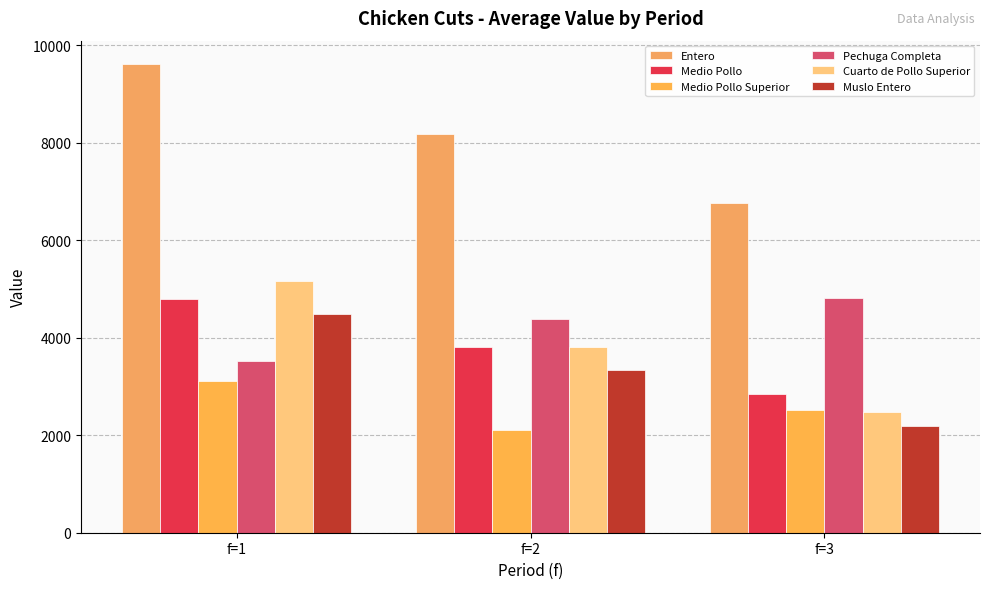

Rank the series by their maximum value, from lowest to highest.

Medio Pollo Superior, Muslo Entero, Medio Pollo, Pechuga Completa, Cuarto de Pollo Superior, Entero